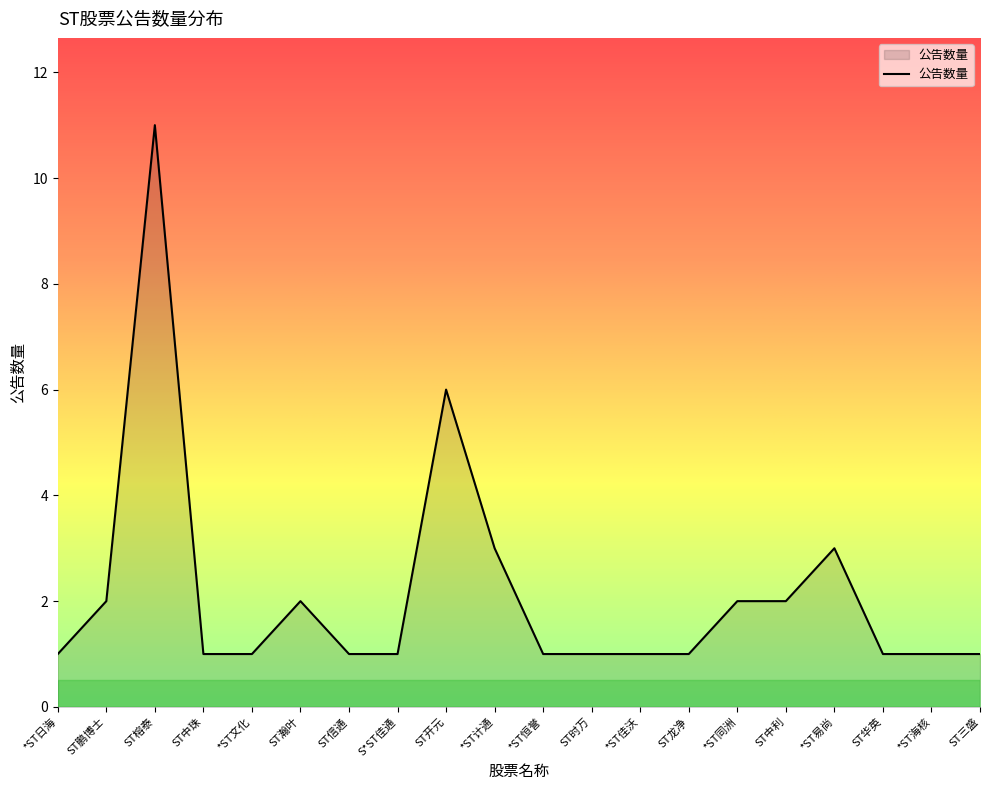

At which category does the data reach its first local peak?

ST榕泰